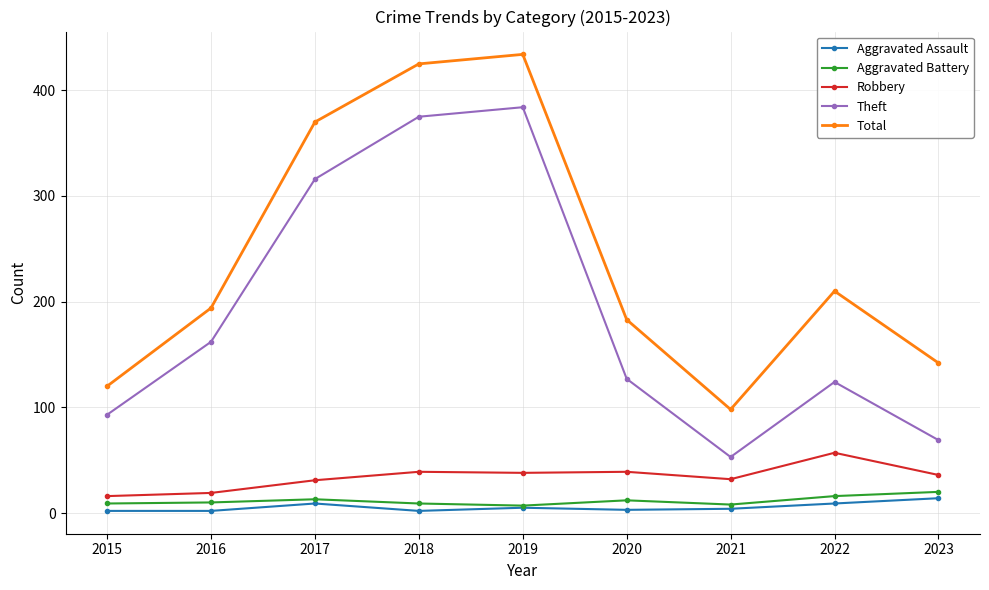

Where is the first local minimum for Theft?

2021